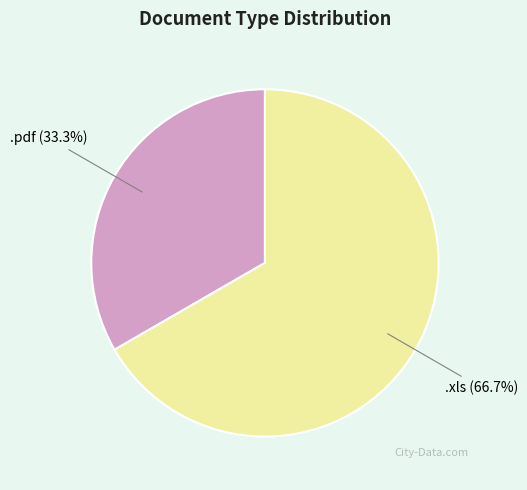

To the nearest percent, what is the average slice percentage?

50%